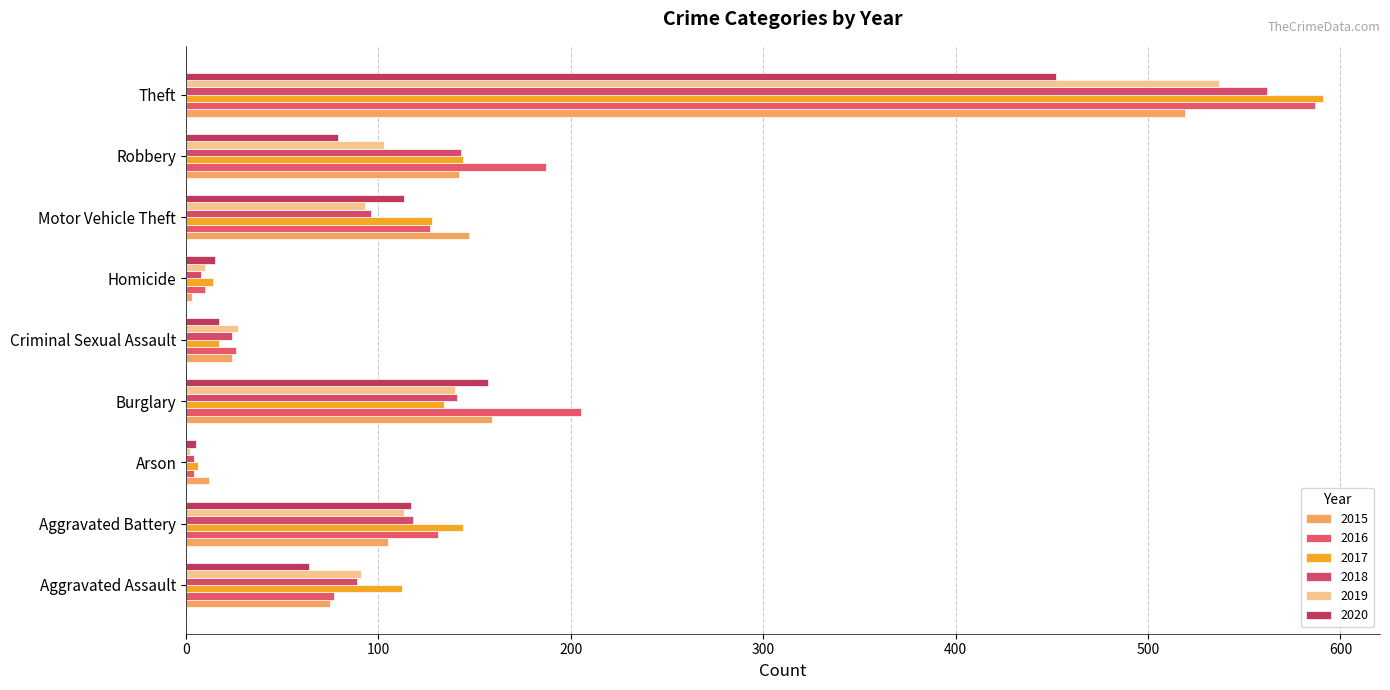

How many categories are shown in the chart?

9